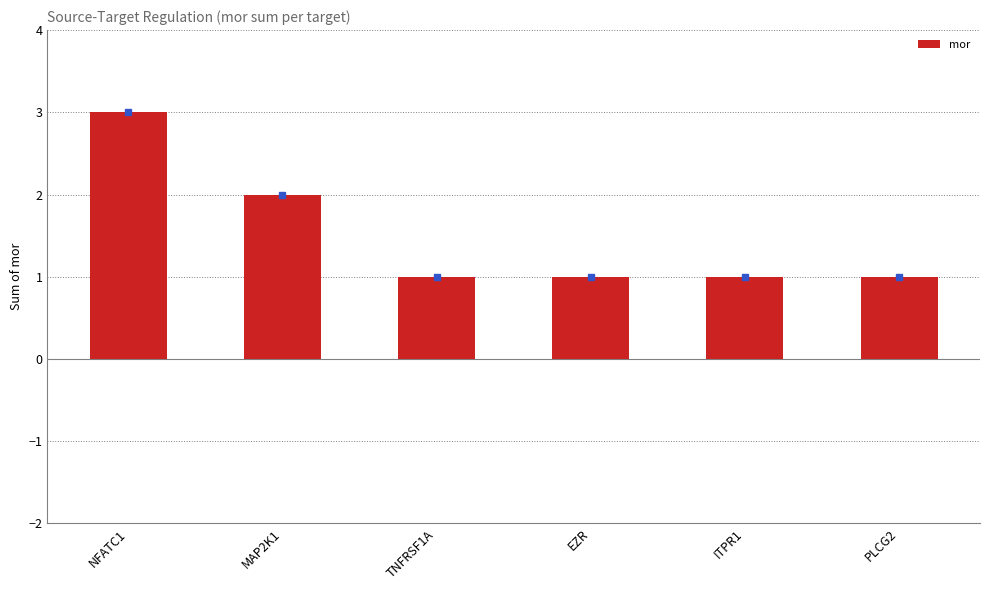

Reading left to right, list all the values displayed in this chart.

NFATC1=3	MAP2K1=2	TNFRSF1A=1	EZR=1	ITPR1=1	PLCG2=1